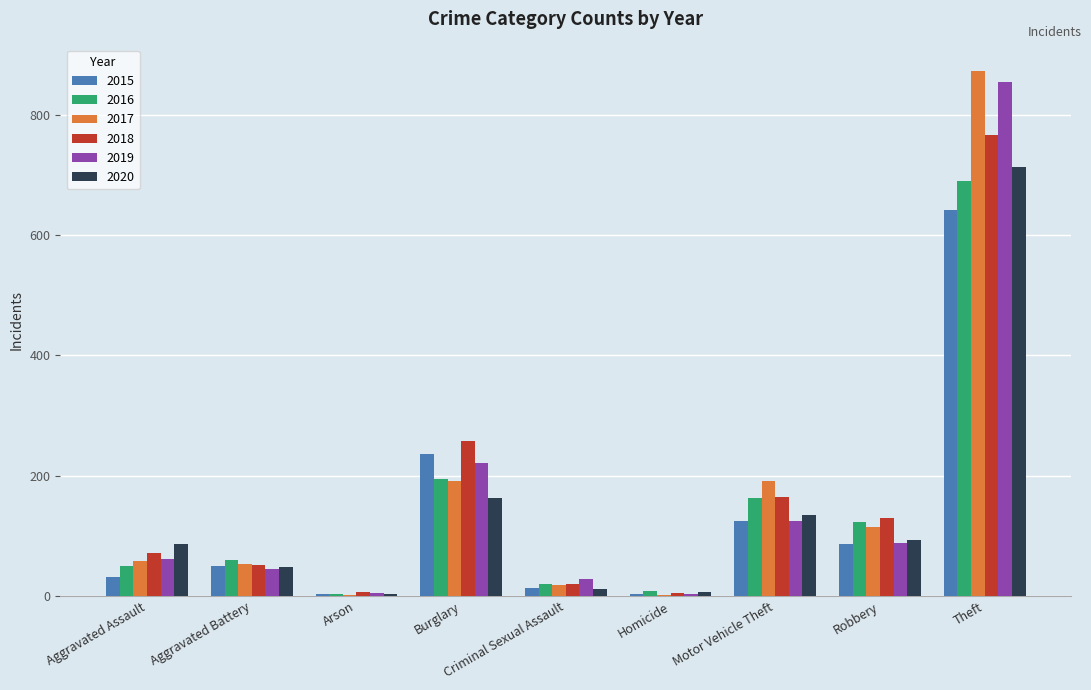

What is the sum of the 2018 values at Motor Vehicle Theft and Robbery?

294